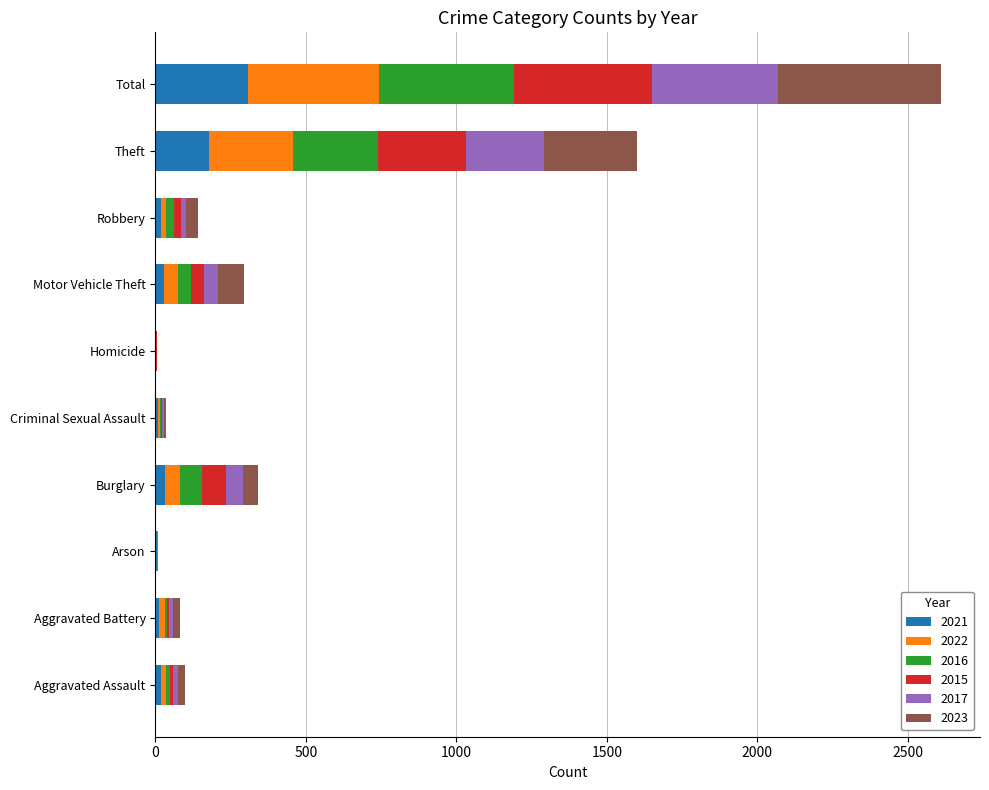

Which category has the highest value in the 2021 series?

Total